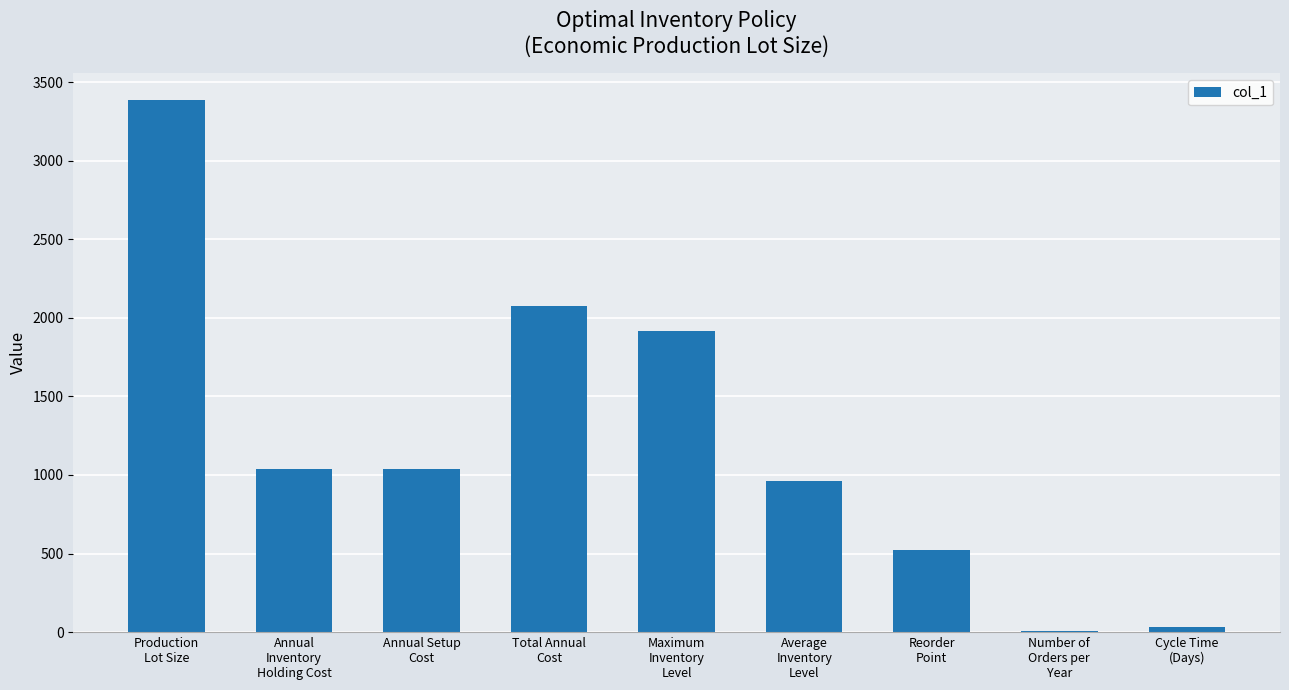

What is the change in value from Total Annual
Cost to Number of
Orders per
Year?

-2065.1